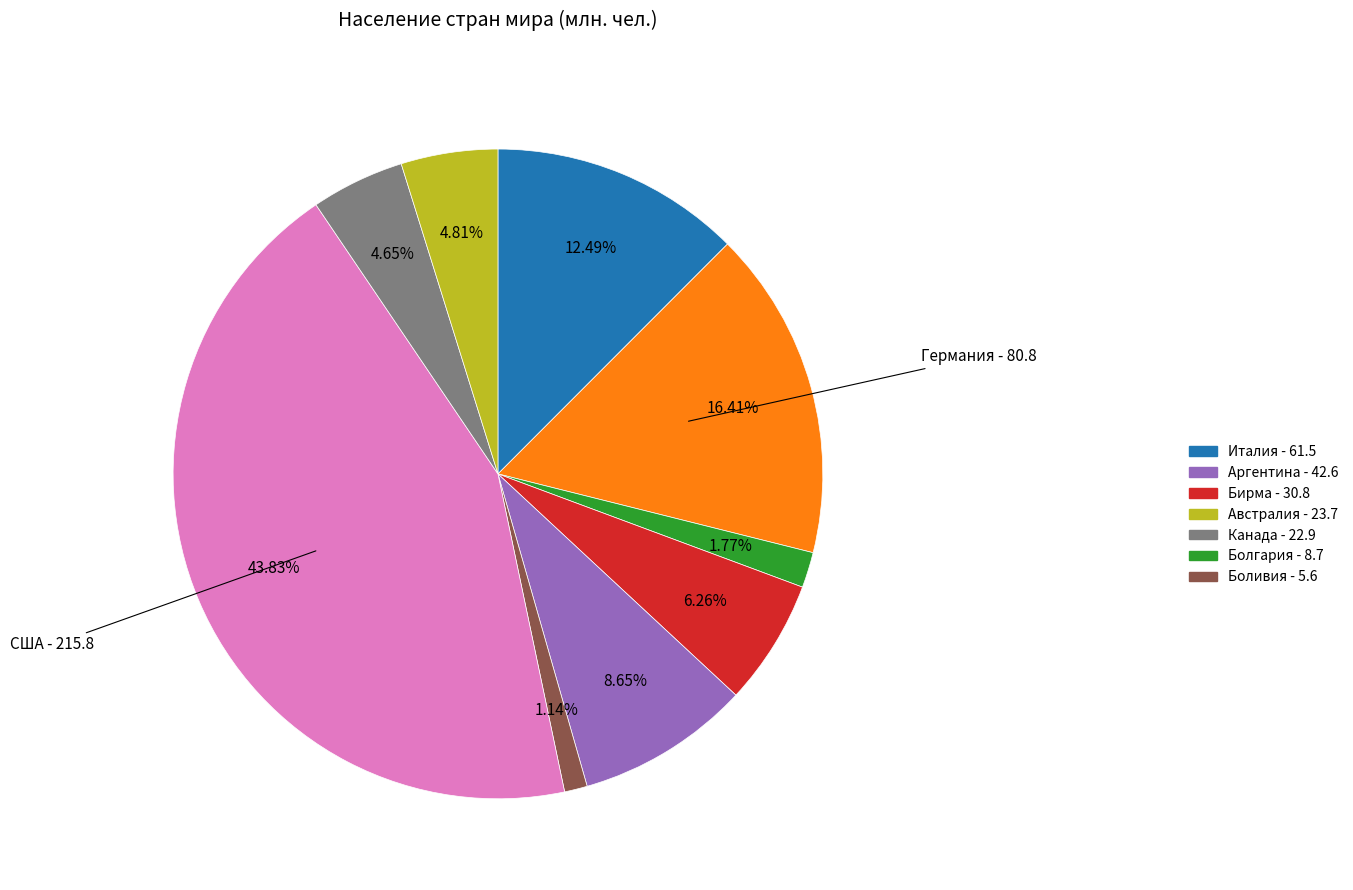

Does any single category account for the majority?

No